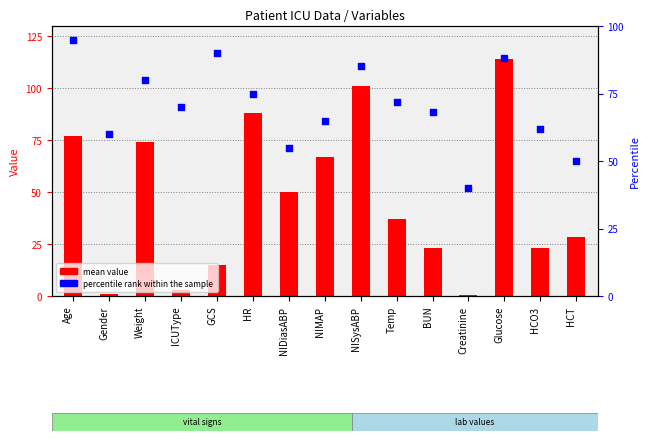

At which category is the sum across all series the highest?

Glucose